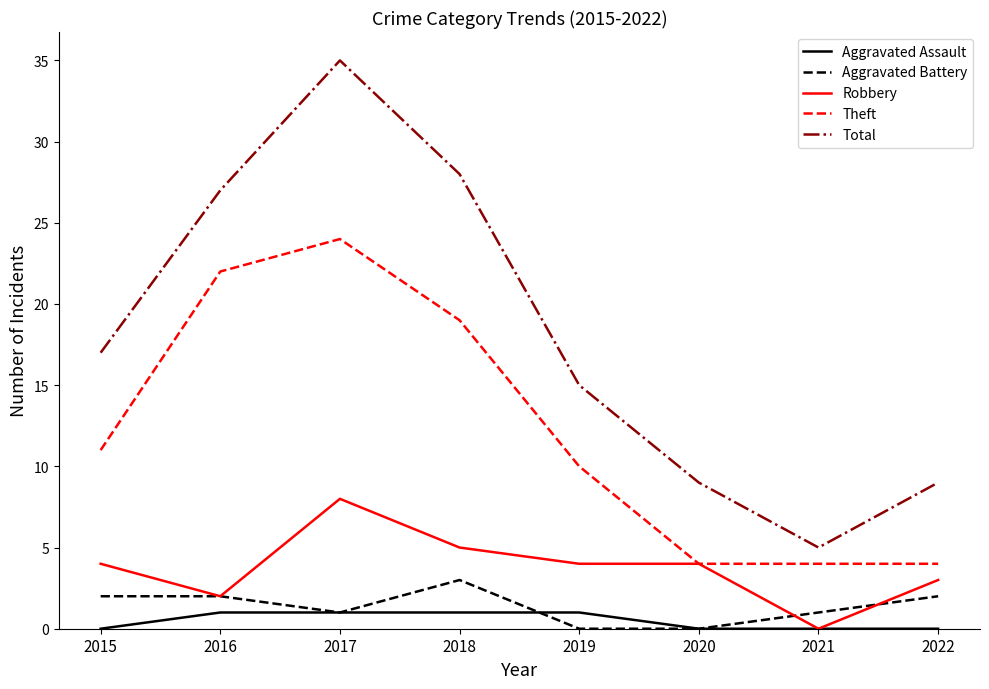

The Total series shows 17 at 2015. True or false?

True